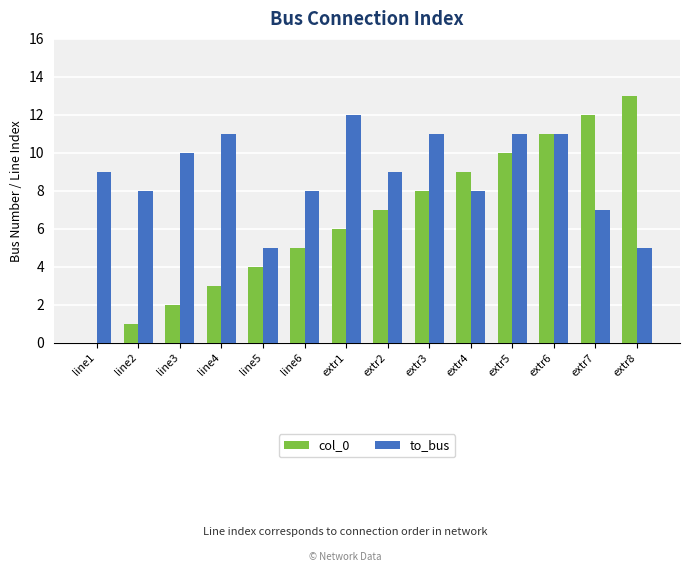

What is the sum of all to_bus values?

125